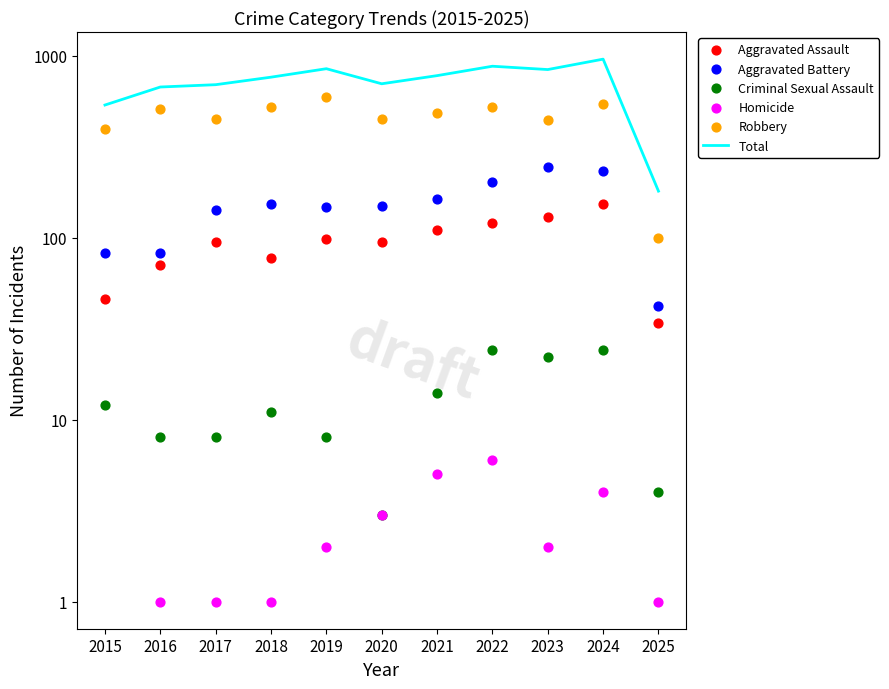

At which category is the sum across all series the highest?

2024